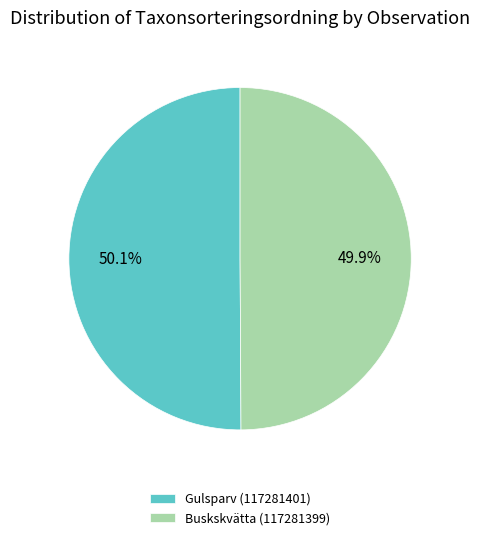

Is there any slice that represents more than half of the pie?

Yes